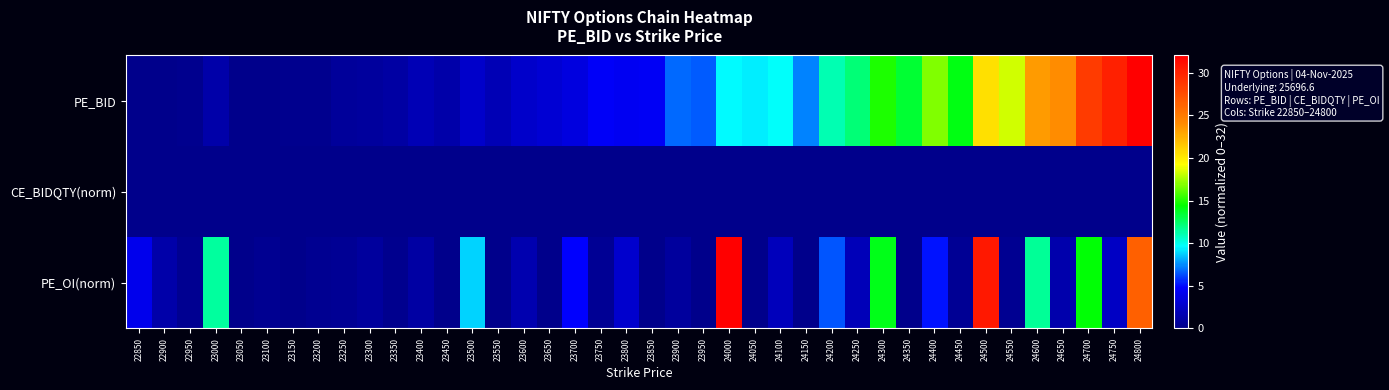

Rank the series by their maximum value, from highest to lowest.

PE_BID, PE_OI(norm), CE_BIDQTY(norm)